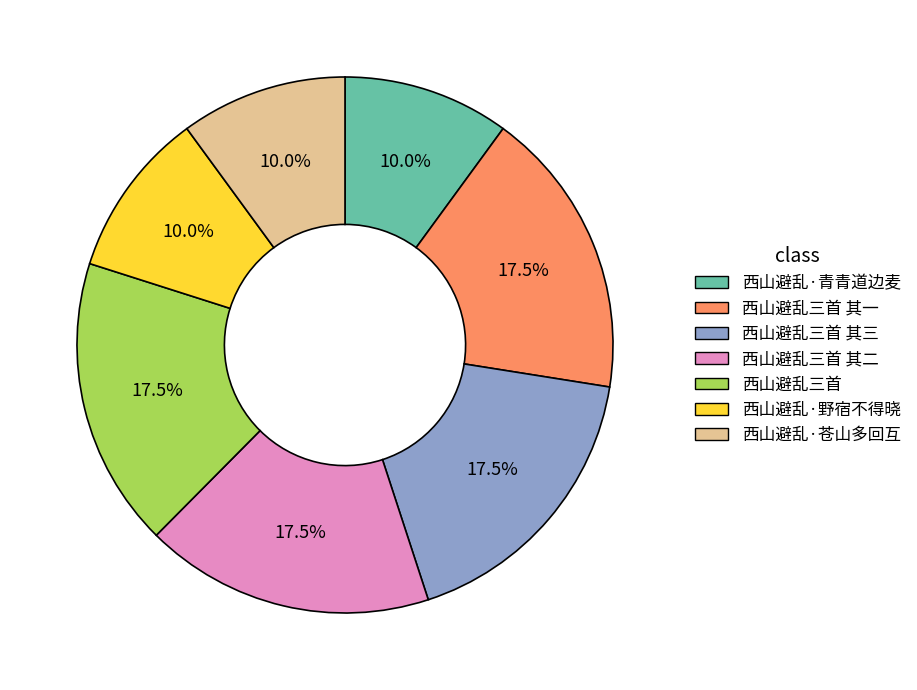

Does any single category account for the majority?

No